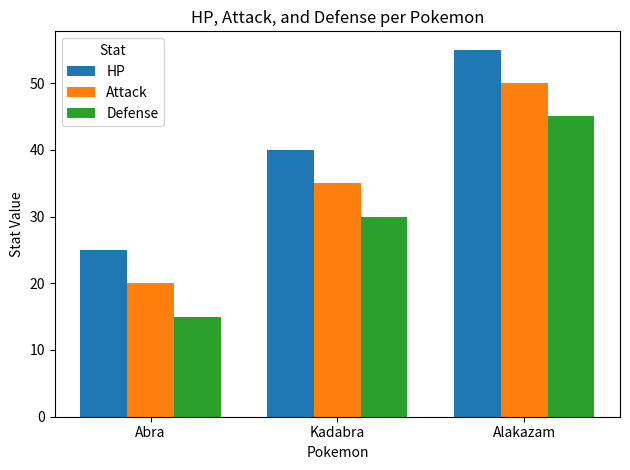

What is the difference between the highest and lowest values at Alakazam?

10